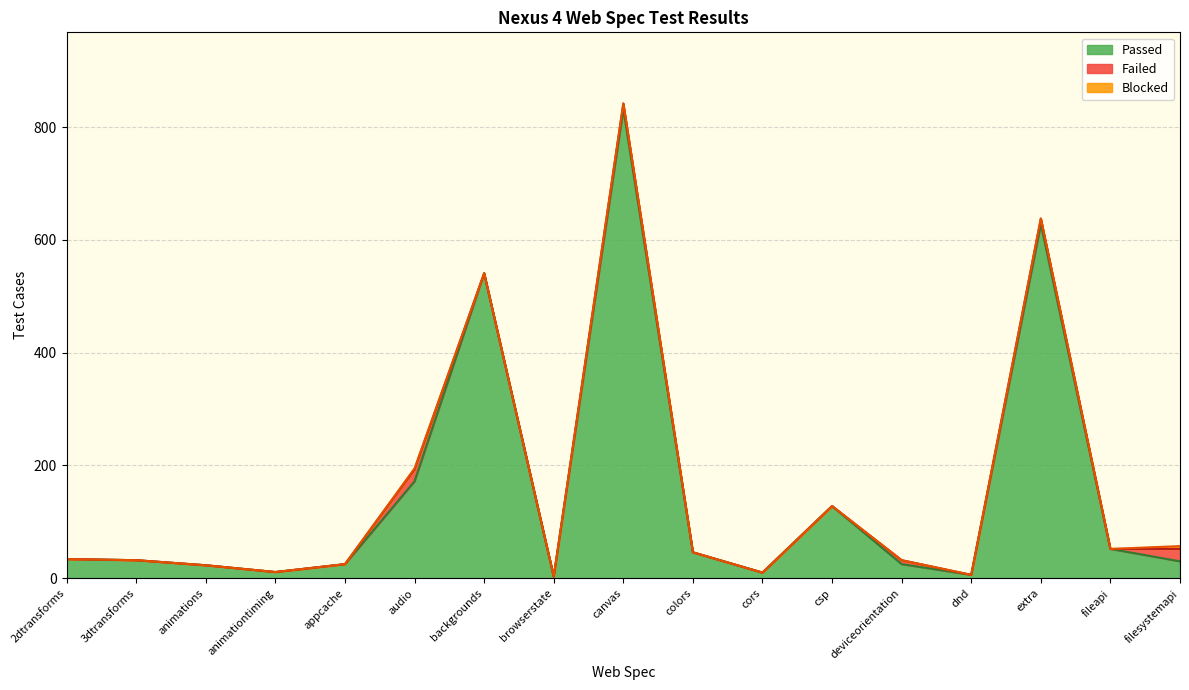

What is the difference between the second highest and minimum values in the Failed series?

21